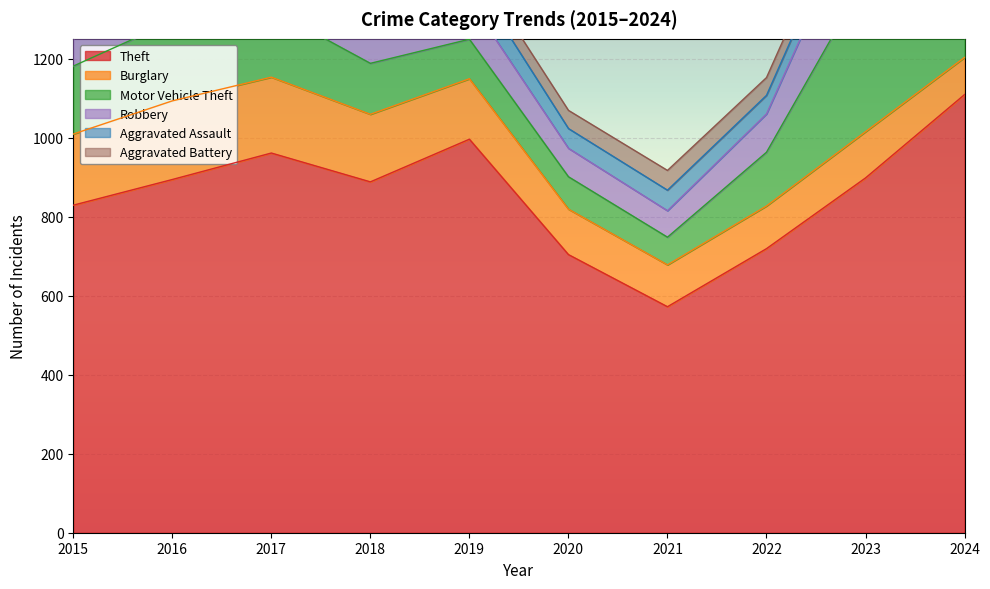

What is the lowest value of the Robbery series?

67